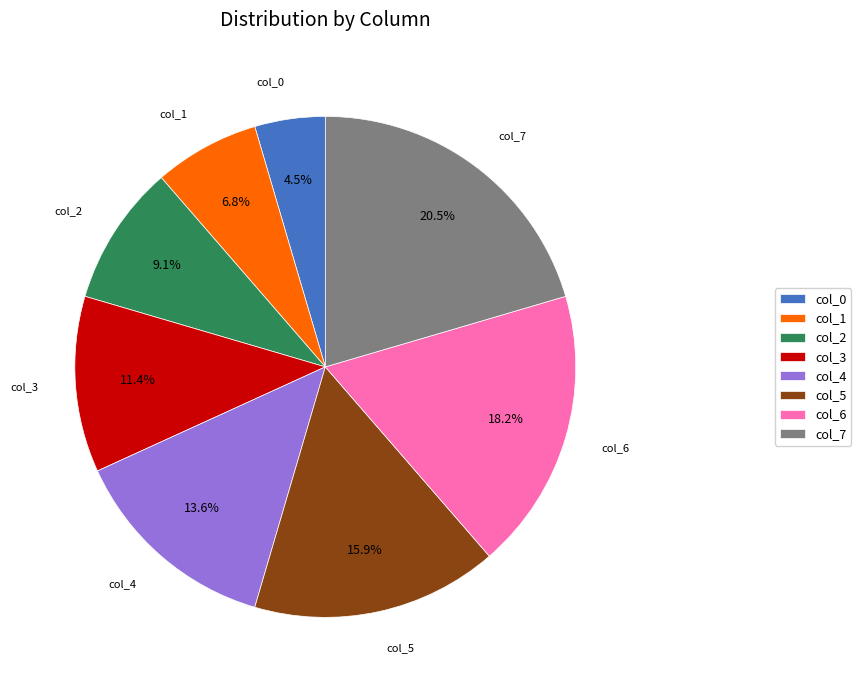

Combined, do col_3 and col_0 account for over 50%?

No